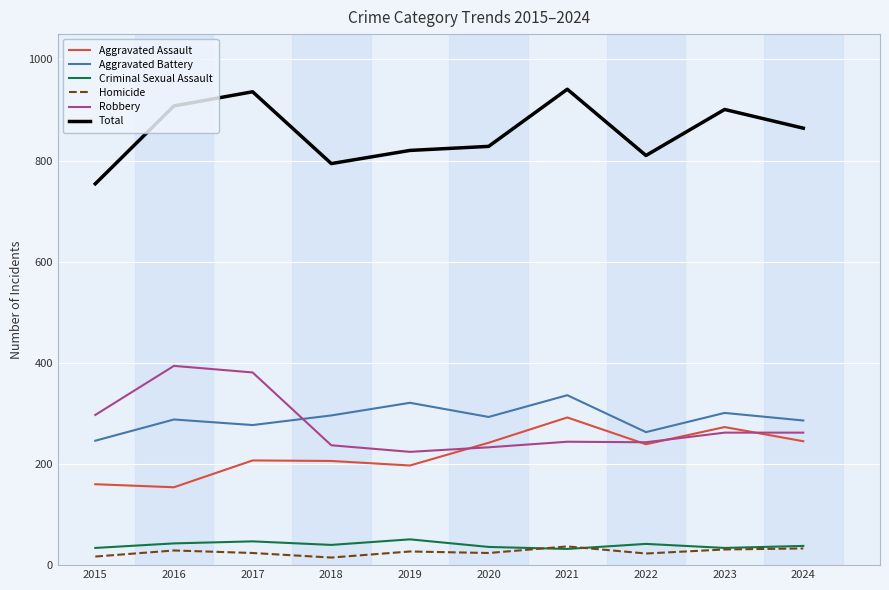

Rank the series by their maximum value, from highest to lowest.

Total, Robbery, Aggravated Battery, Aggravated Assault, Criminal Sexual Assault, Homicide